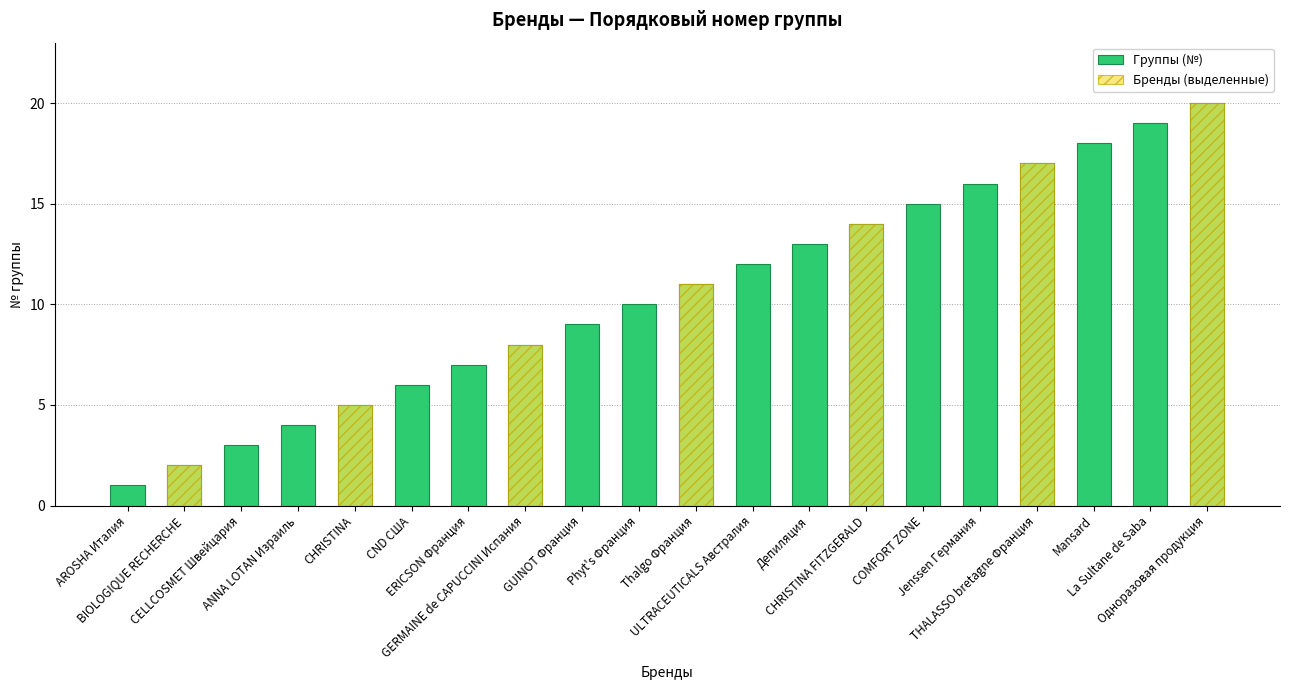

What is the sum of the values at GUINOT Франция and COMFORT ZONE?

24